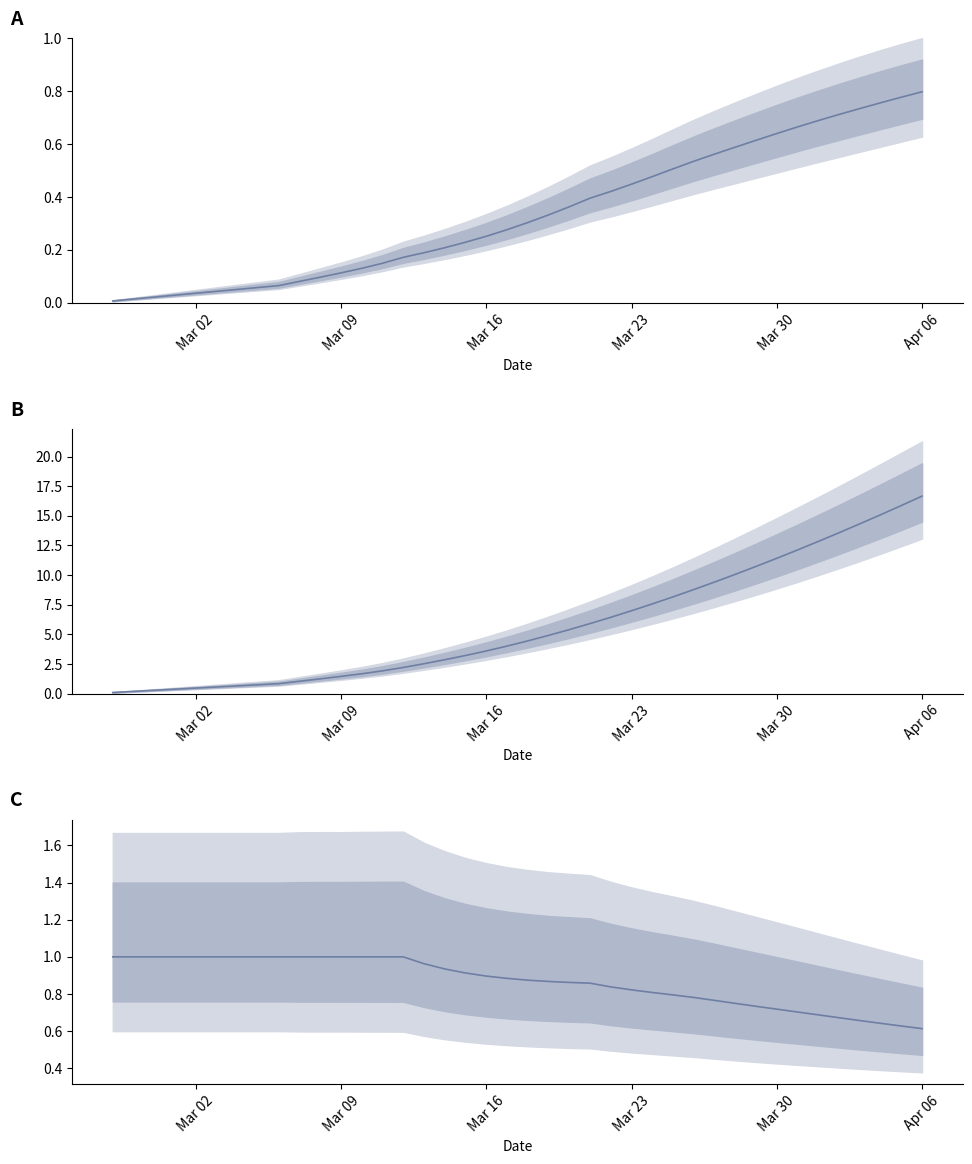

How many lines are shown in the chart?

3